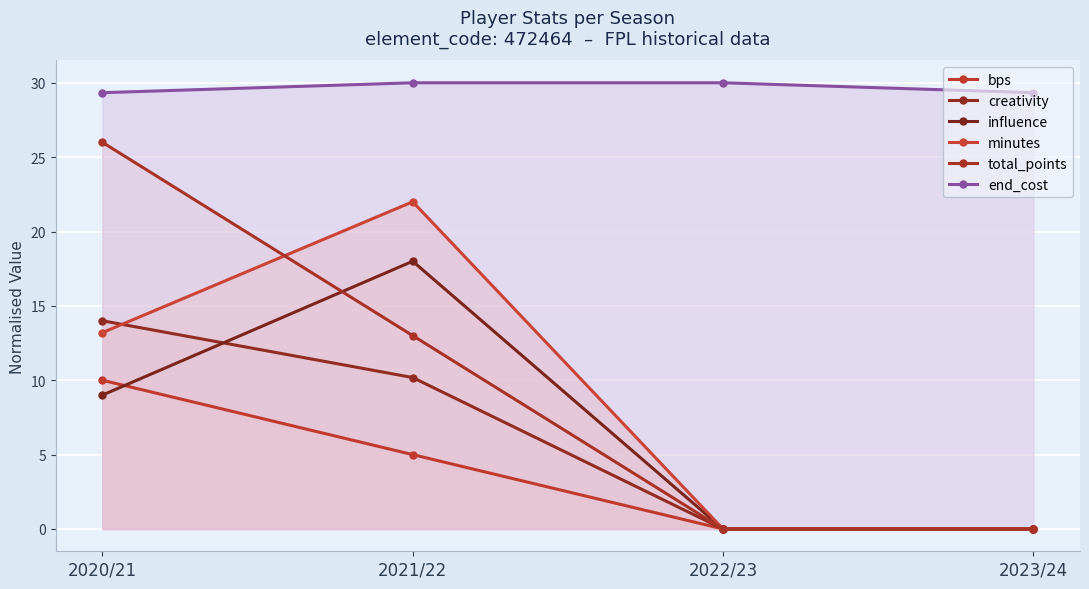

How many lines are shown in the chart?

6